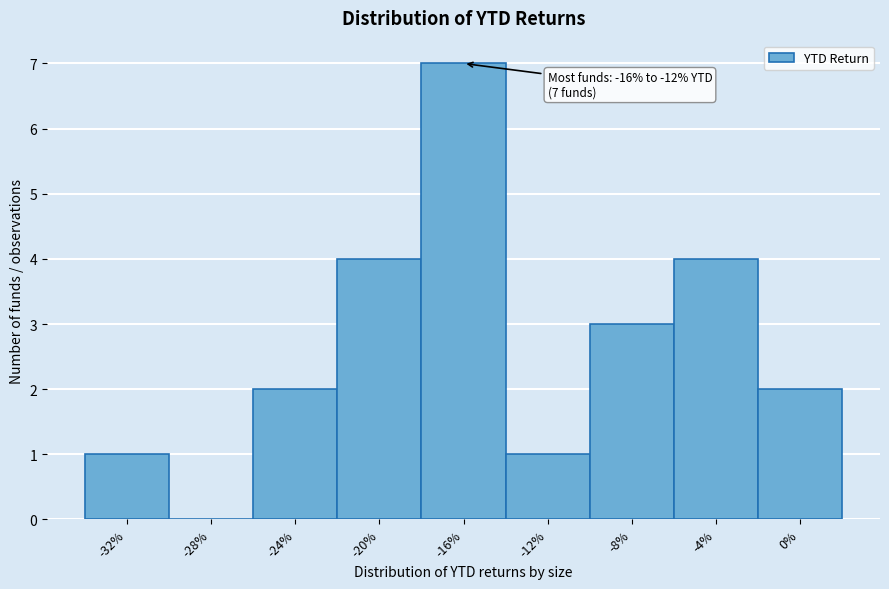

Reading right to left, list all the values displayed in this chart.

0%=2	-4%=4	-8%=3	-12%=1	-16%=7	-20%=4	-24%=2	-28%=0	-32%=1